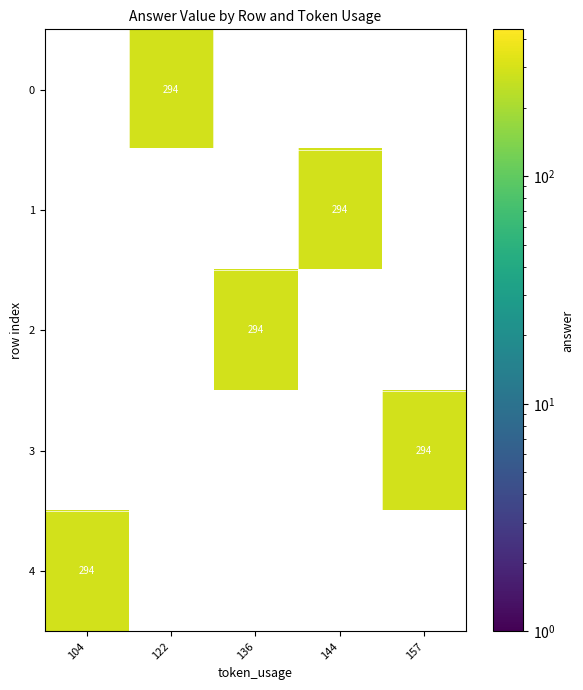

Is the value of 0 at 157 greater than the value of 2 at 122?

No